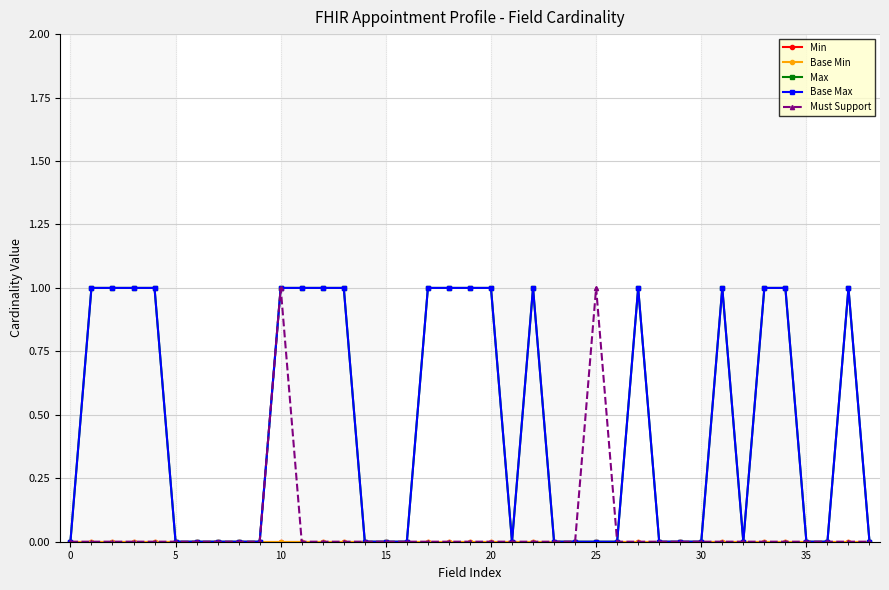

Rank the series by their maximum value, from lowest to highest.

Min, Base Min, Max, Base Max, Must Support